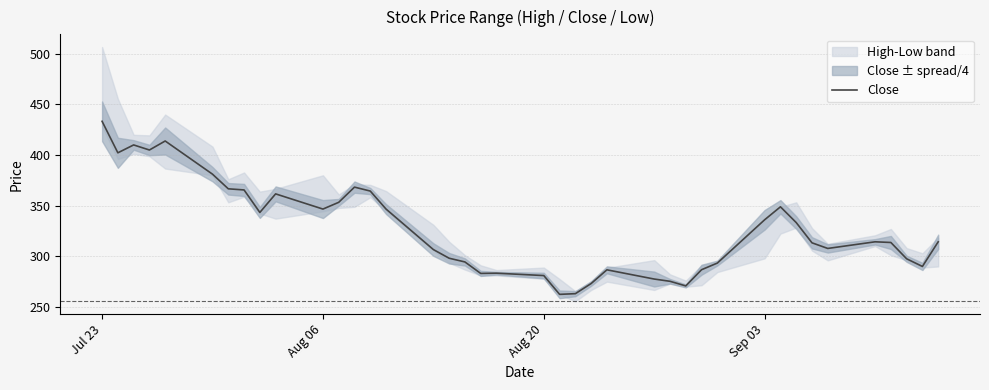

Which category has the highest value in the Close series?

Jul 23